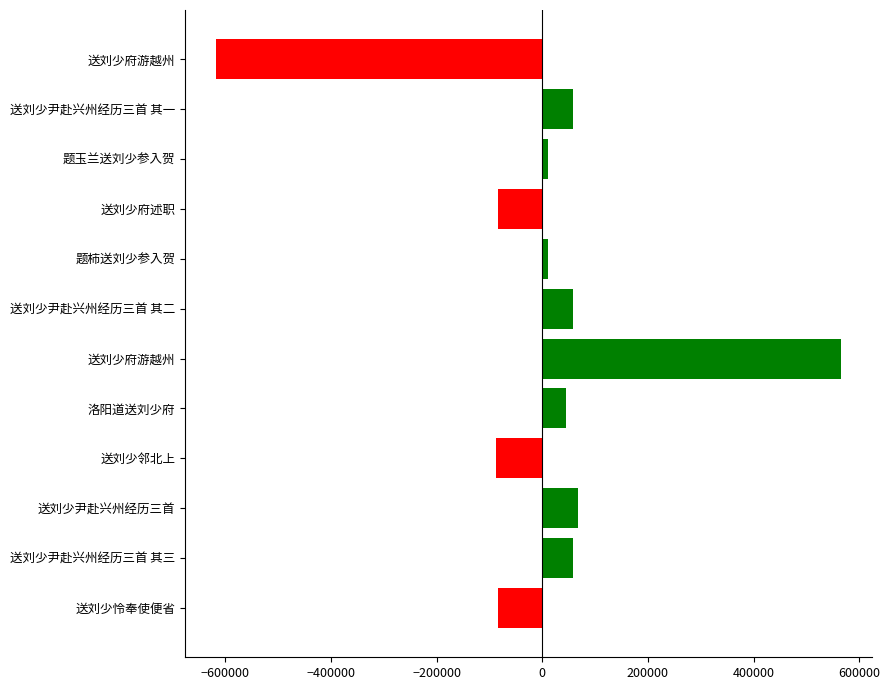

How many categories are shown in the chart?

12